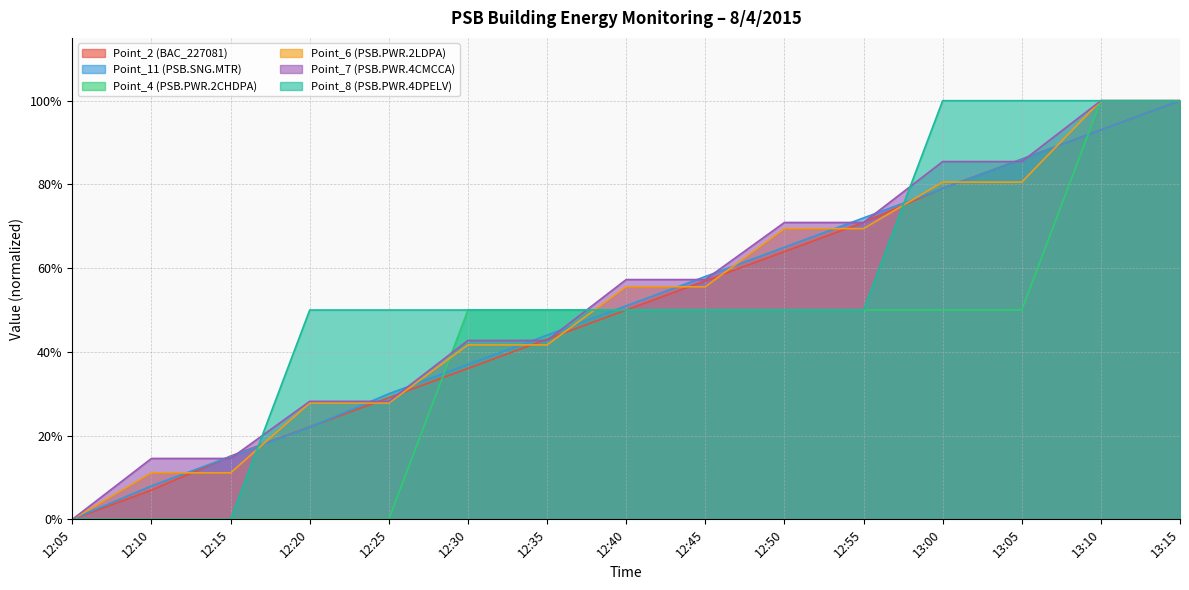

How many data points in Point_4 (PSB.PWR.2CHDPA) are above 0?

10